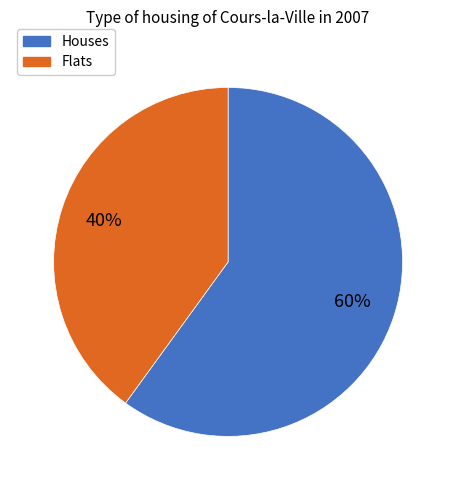

To the nearest percent, what is the average slice percentage?

50%